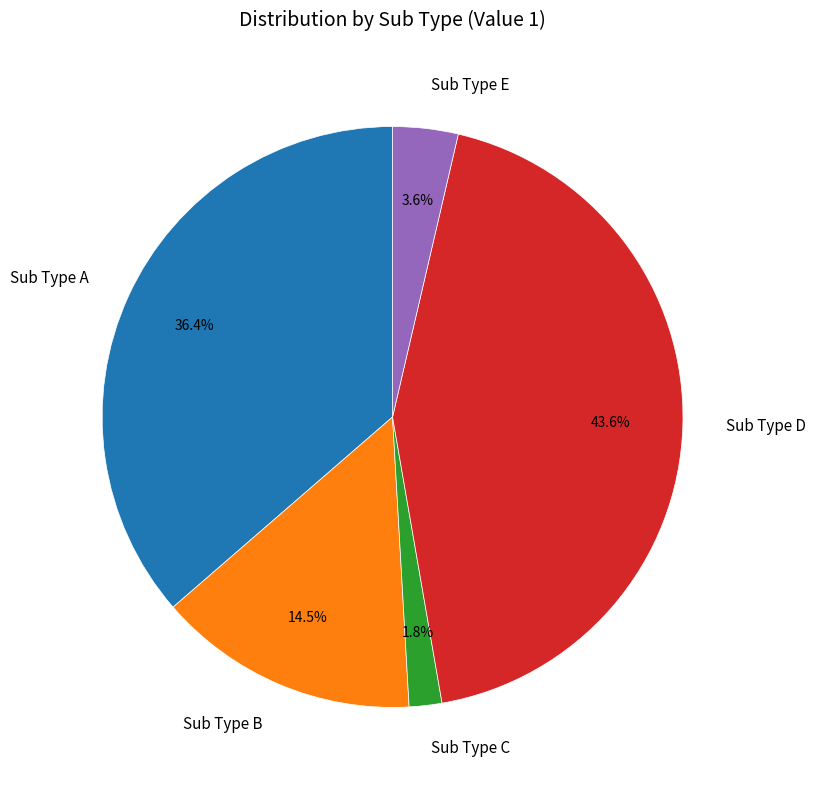

Rank the categories by value from lowest to highest.

Sub Type C, Sub Type E, Sub Type B, Sub Type A, Sub Type D